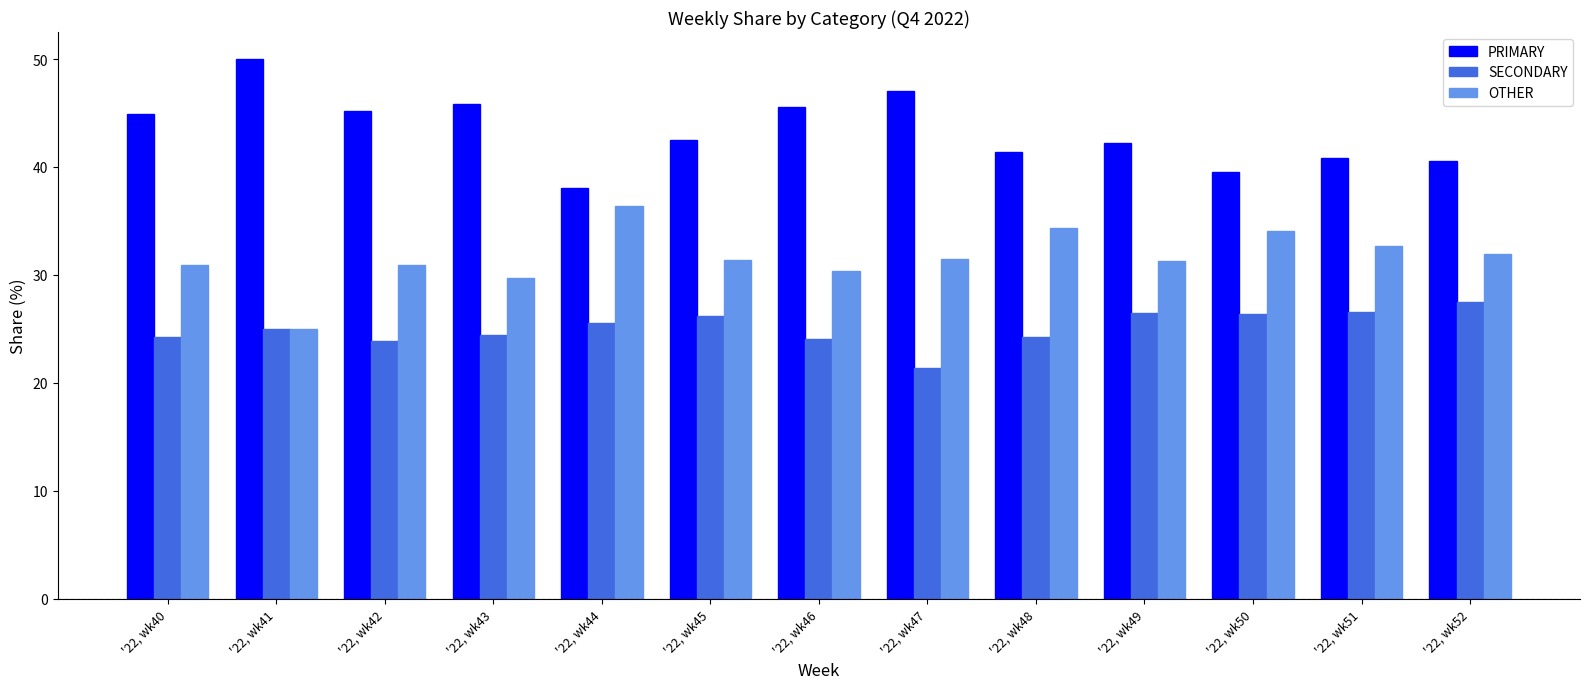

What is the spread (max minus min) of values at '22, wk44?

12.5